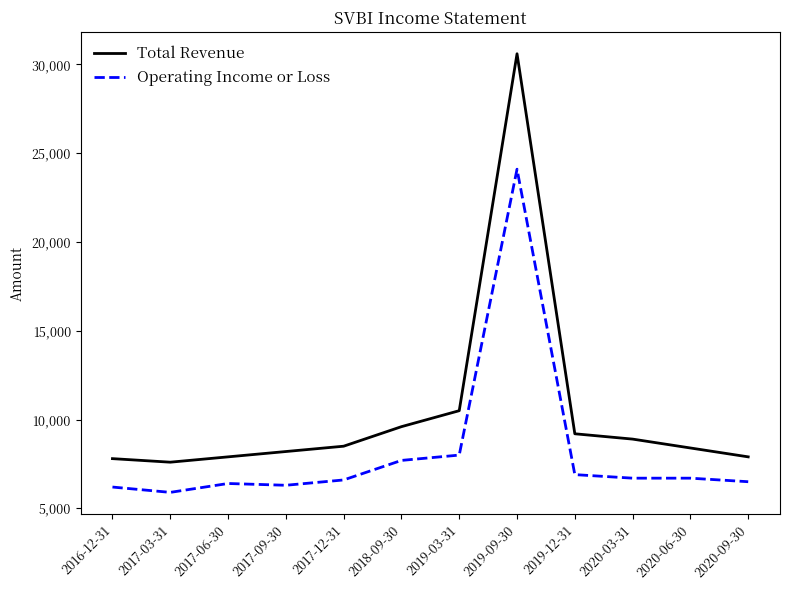

What is the difference between the highest and lowest values at 2017-09-30?

1900